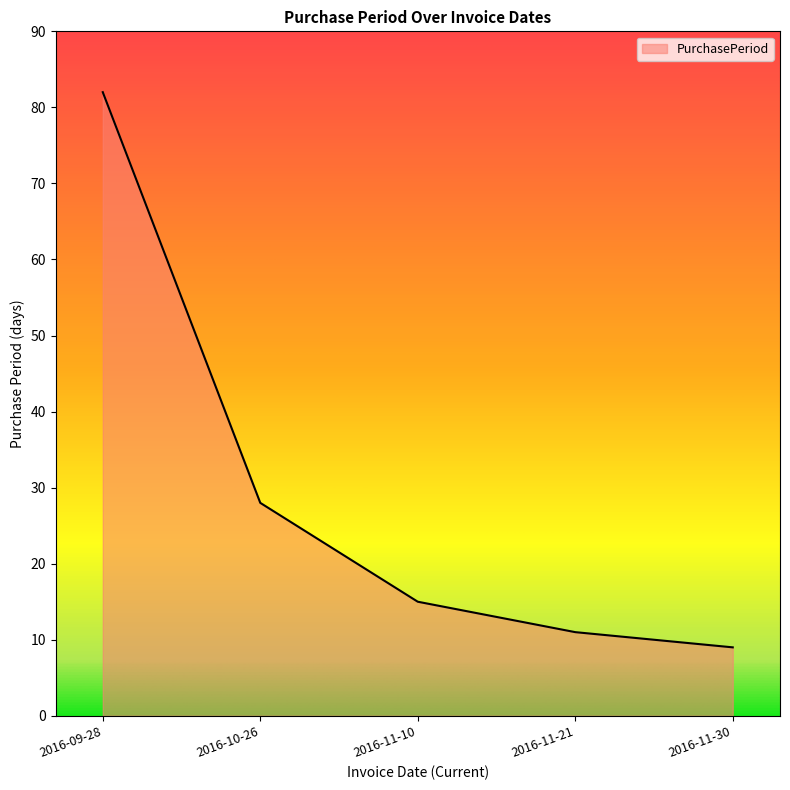

What is the change in value from 2016-10-26 to 2016-11-21?

-17